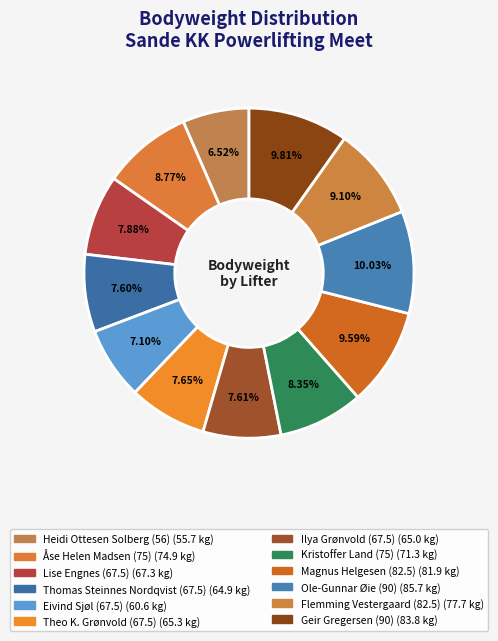

Which has a higher value, Kristoffer Land (75) or Eivind Sjøl (67.5)?

Kristoffer Land (75)